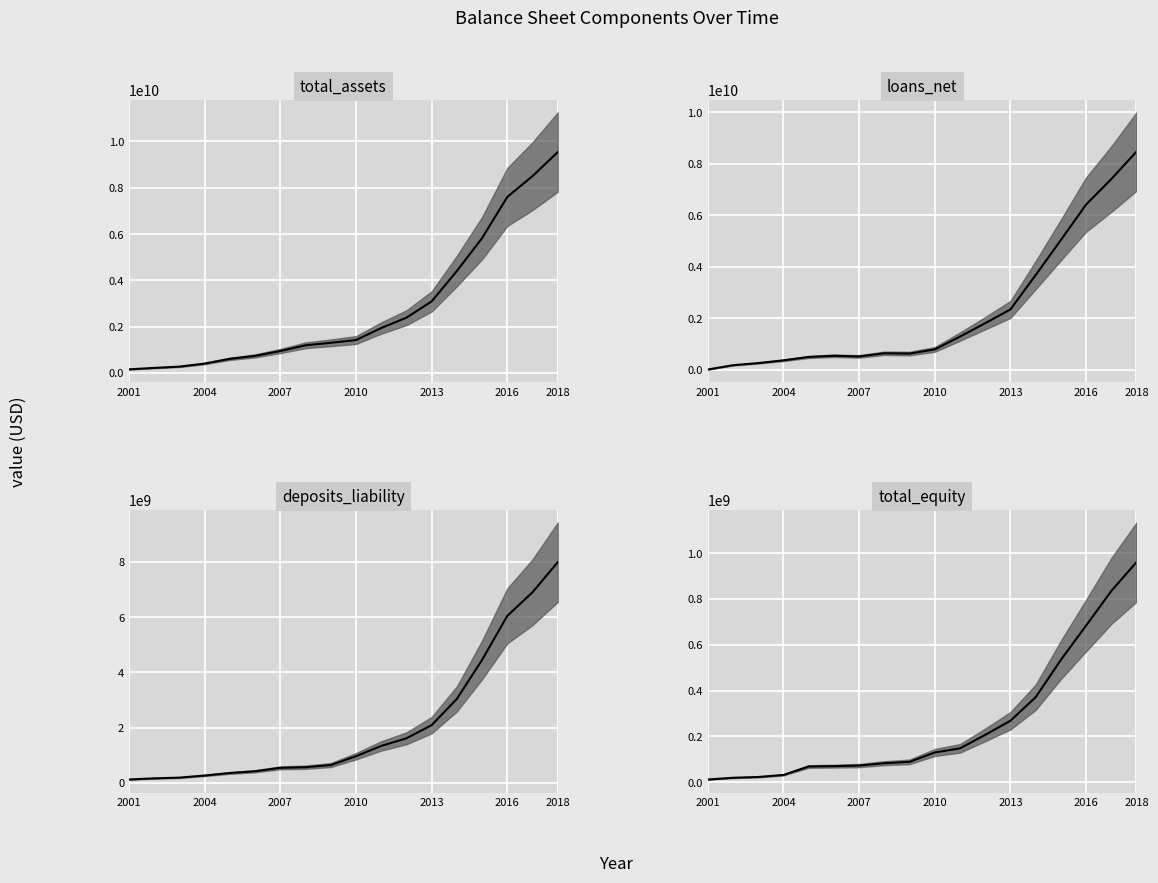

Reading right to left, list all the values displayed in this chart.

total_assets: 9539504000	8501680000	7601354000	5823719000	4402999000	3090771000	2386845000	1940087000	1421081000	1302208000	1194245000	947163000	737835000	609508000	405039000	273464000	217614000	156628000
loans_net: 8470052000	7399900000	6409080000	5031939000	3668212000	2333909000	1799744000	1278629000	780410000	618653000	631413000	507906000	533641000	487061000	355696000	249535000	167251000	0
deposits_liability: 7985350000	6899507000	6044051000	4451917000	3041536000	2091999000	1615088000	1340325000	968180000	648524000	570704000	547949000	424204000	361051000	269841000	193992000	167618000	127204000
total_equity: 960513000	834247000	683590000	533526000	370778000	268262000	206620000	147766000	129808000	88939000	83082000	72750000	70246000	68650000	31759000	22885000	19501000	11903000